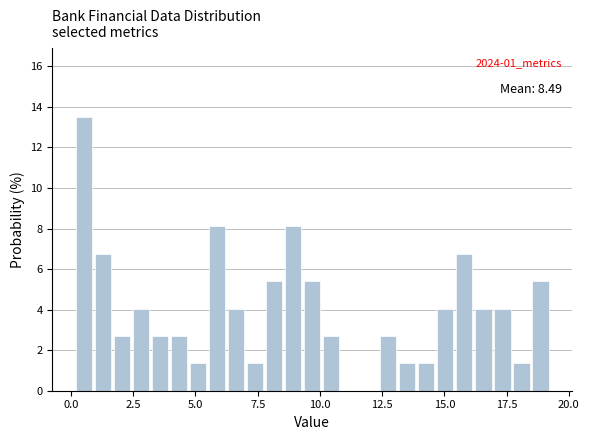

Read against the x-axis, roughly where is the centre of the tallest bar?

0.5